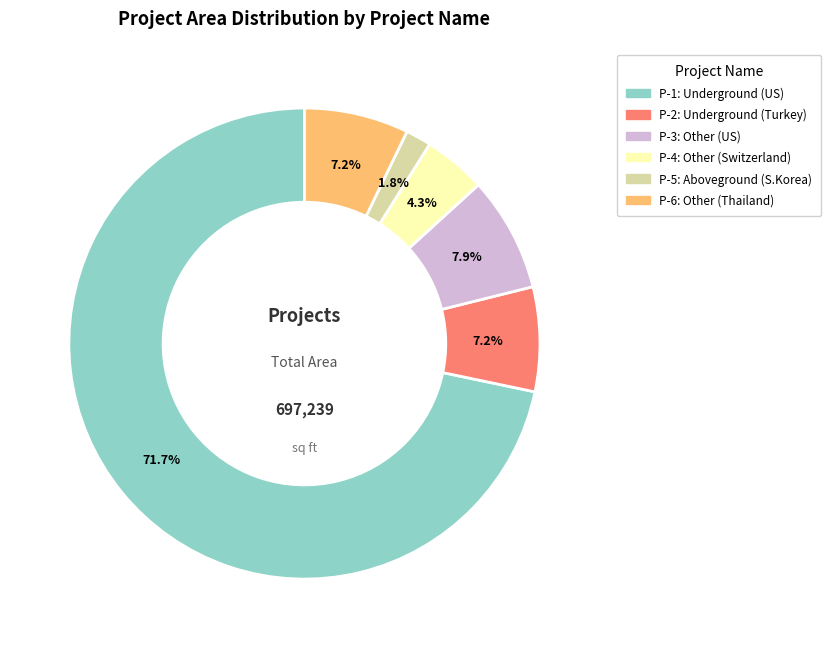

Is there any slice that represents more than half of the pie?

Yes